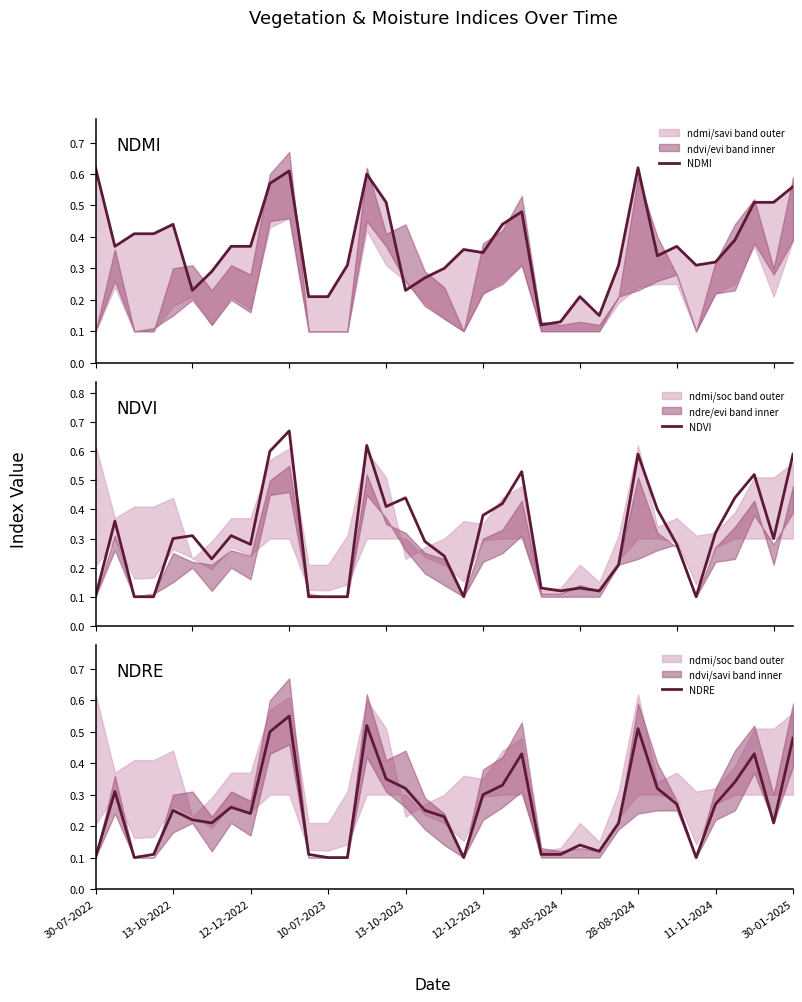

True or false: NDMI has more than 0 points higher than both neighbors.

True